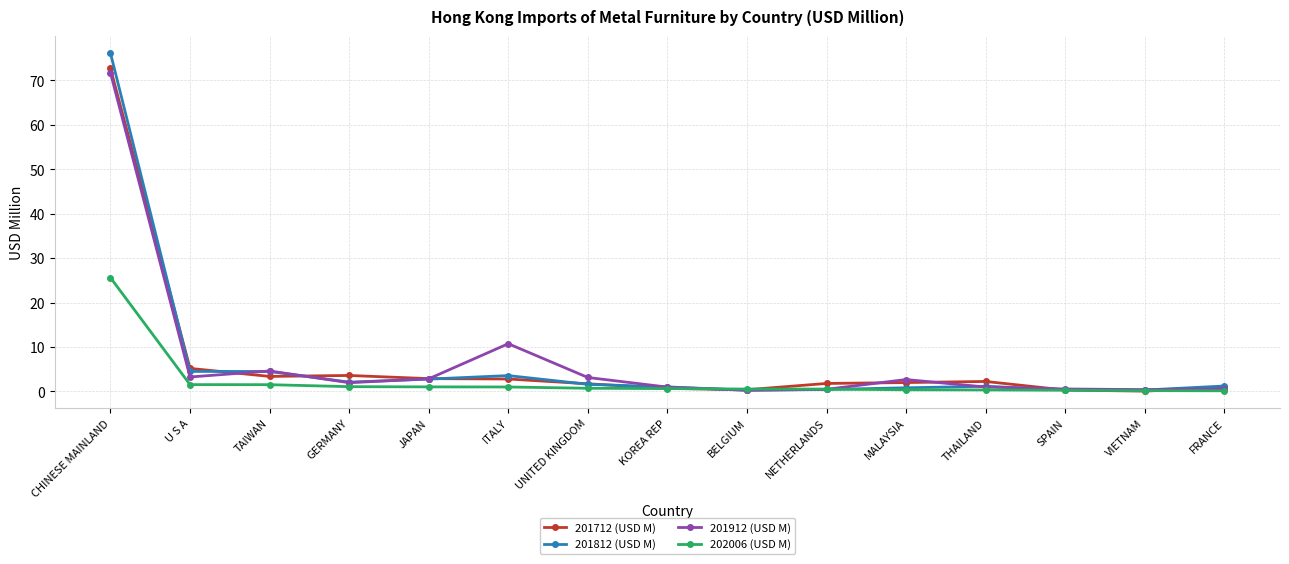

What is the value of the 201912 (USD M) point at the 9th from the left?

0.3